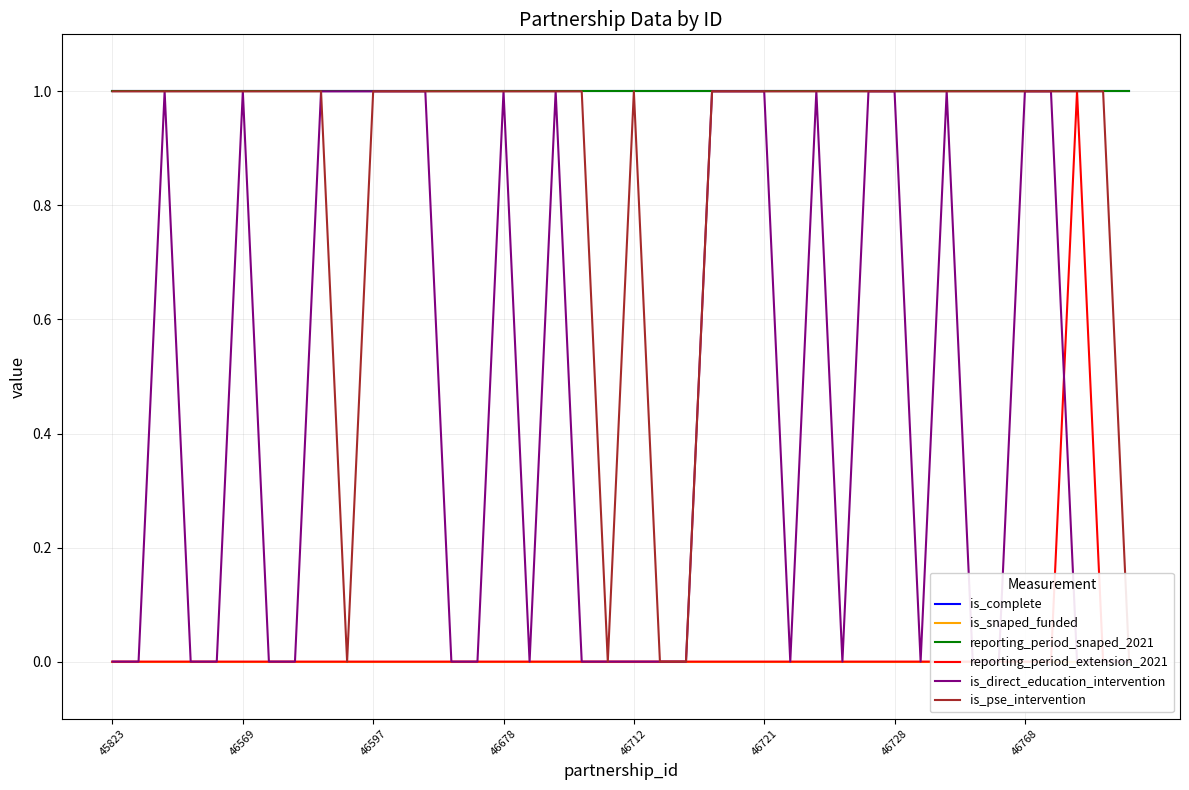

Between 16 and 21, which series saw the biggest shift?

is_pse_intervention